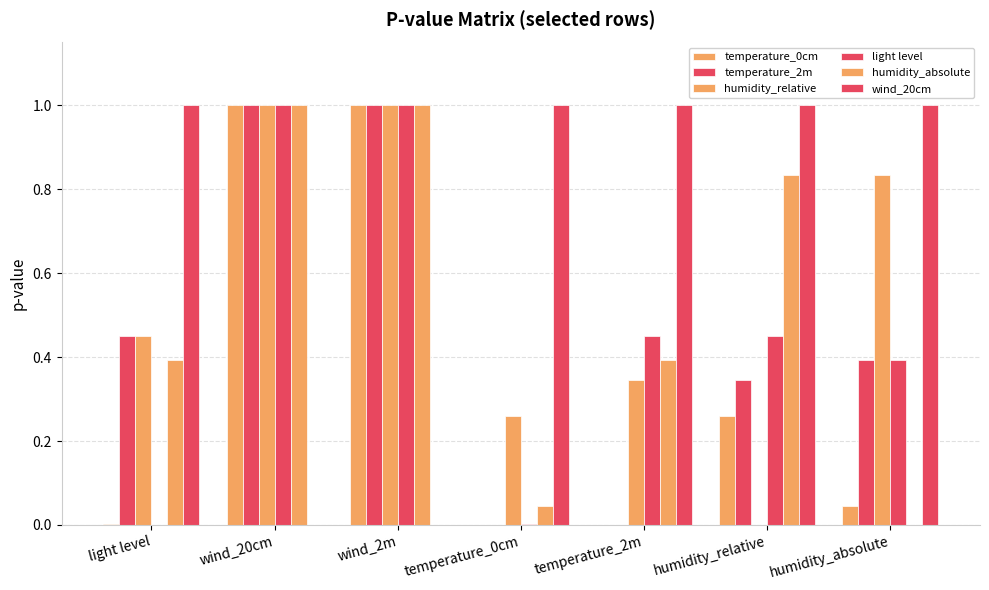

Which series changed the most between wind_20cm and humidity_relative?

wind_20cm